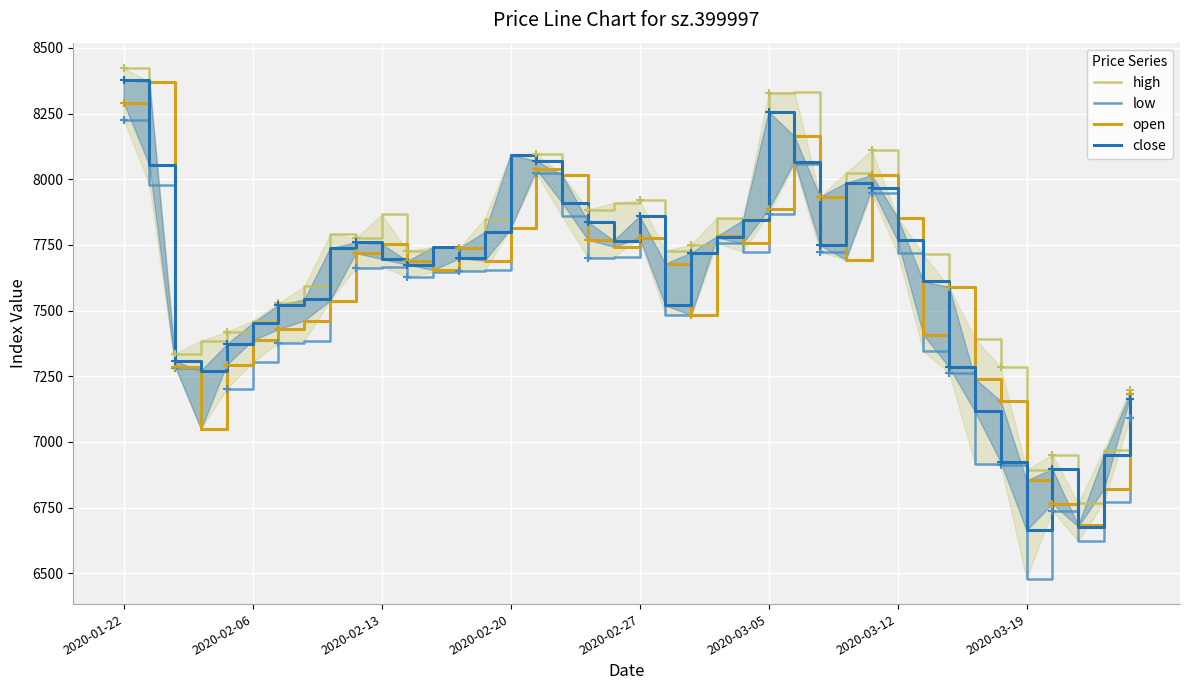

What is the difference between the open values at 39 and 26?

981.5